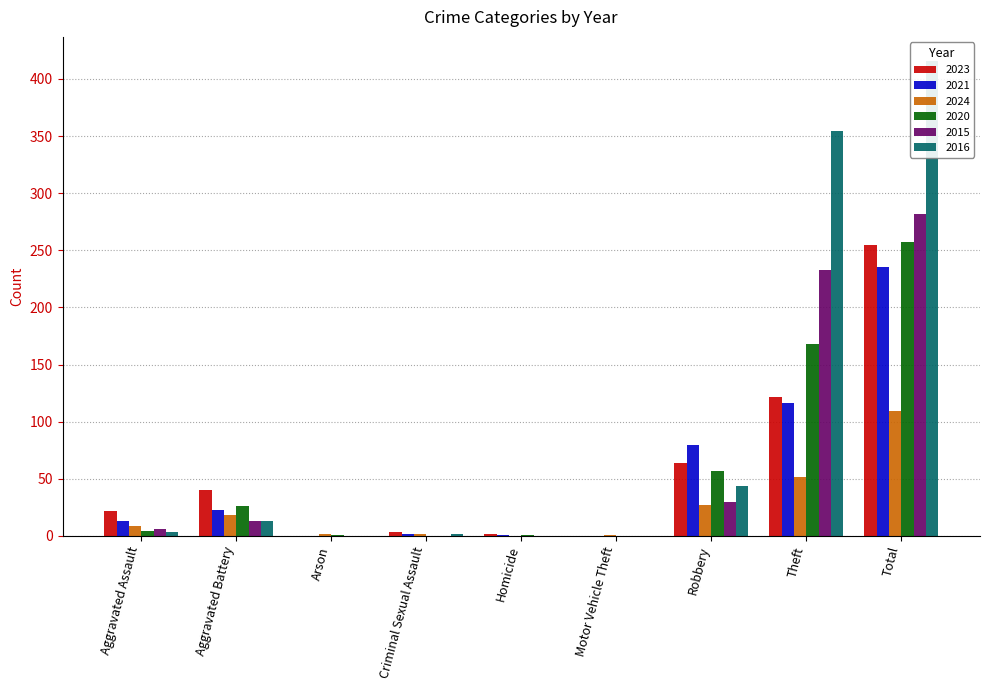

Count the number of categories in the chart.

9